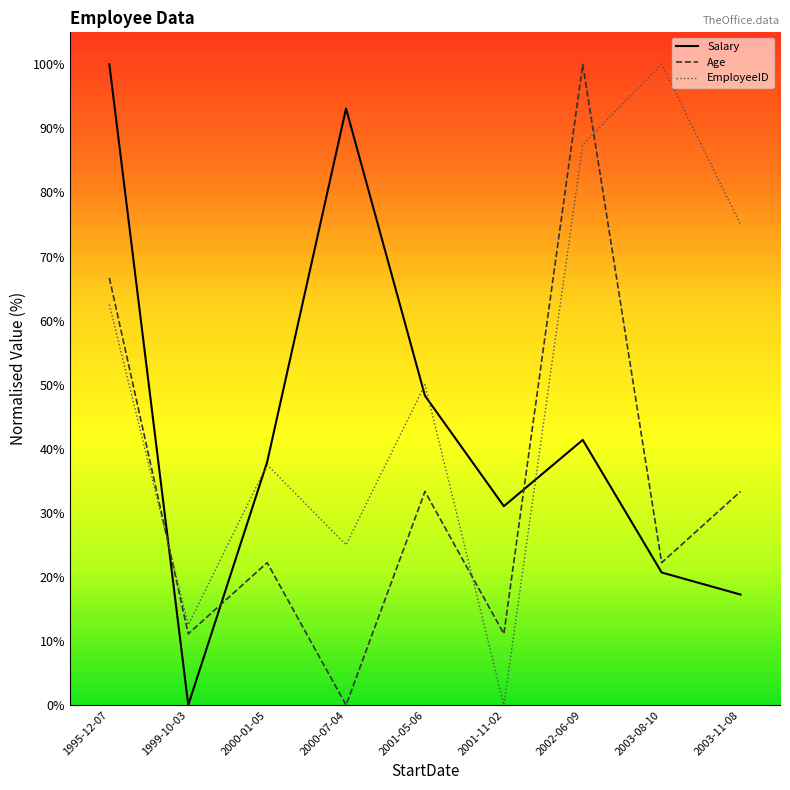

What is the sum of all EmployeeID values?

450.0